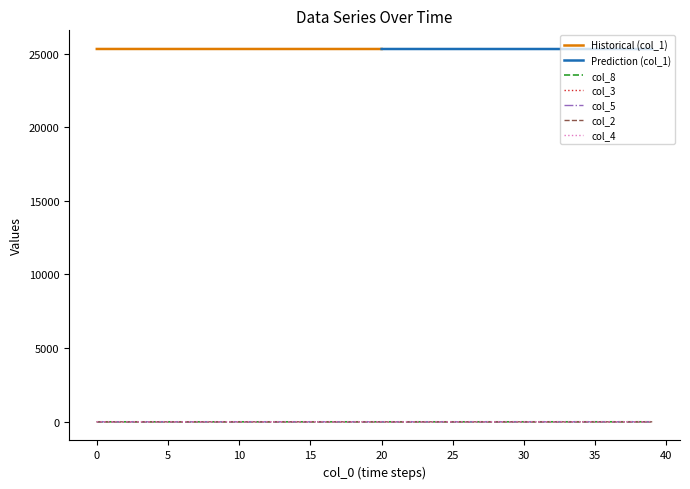

What is the value of the col_3 point at the 39th from the left?

0.1